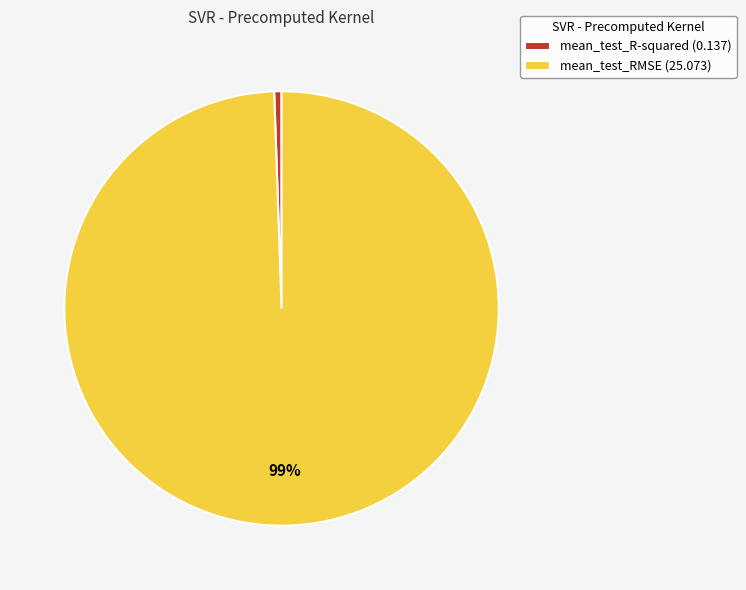

Combined, do mean_test_RMSE and mean_test_R-squared account for over 50%?

Yes